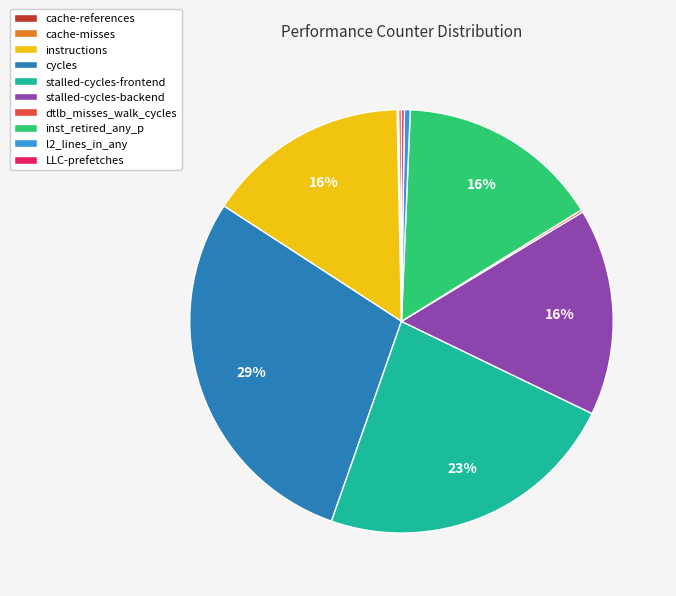

Does any single category account for the majority?

No